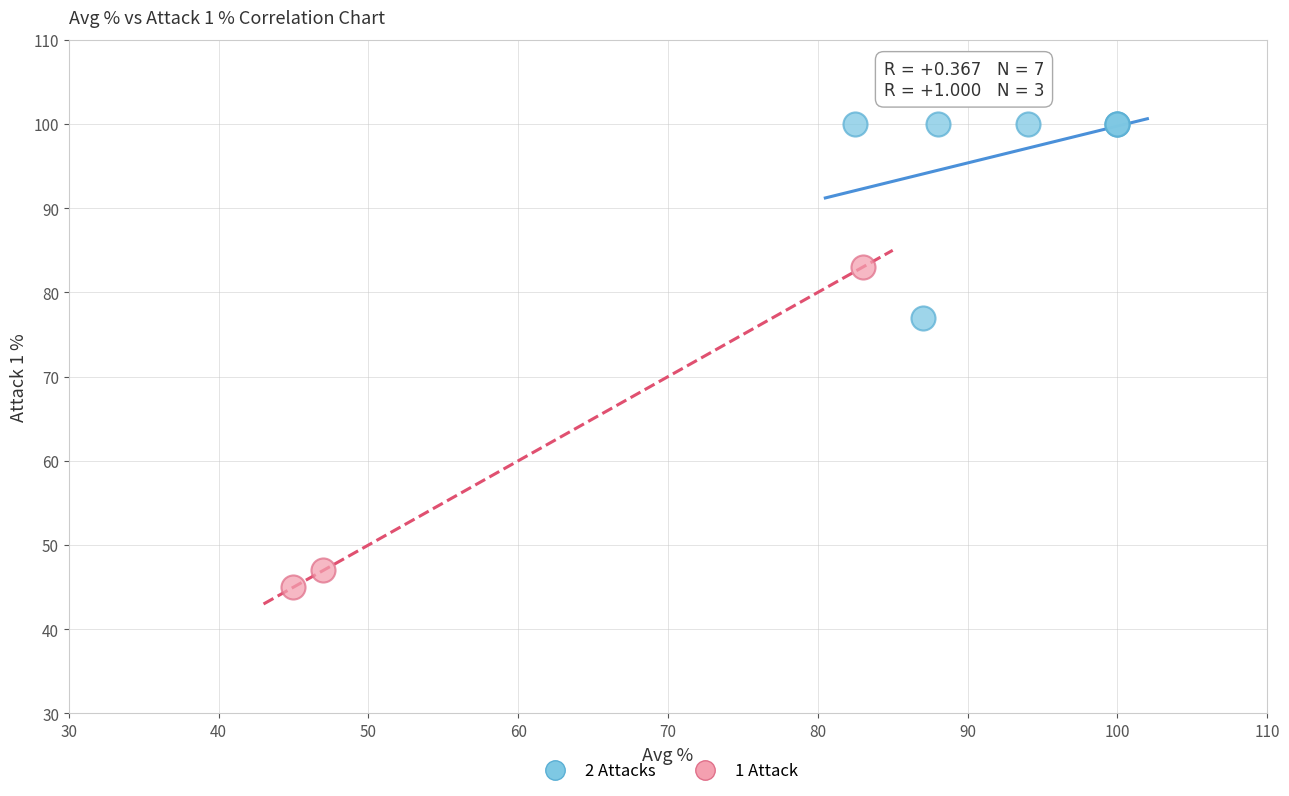

Which series contains the highest Y value?

2 Attacks